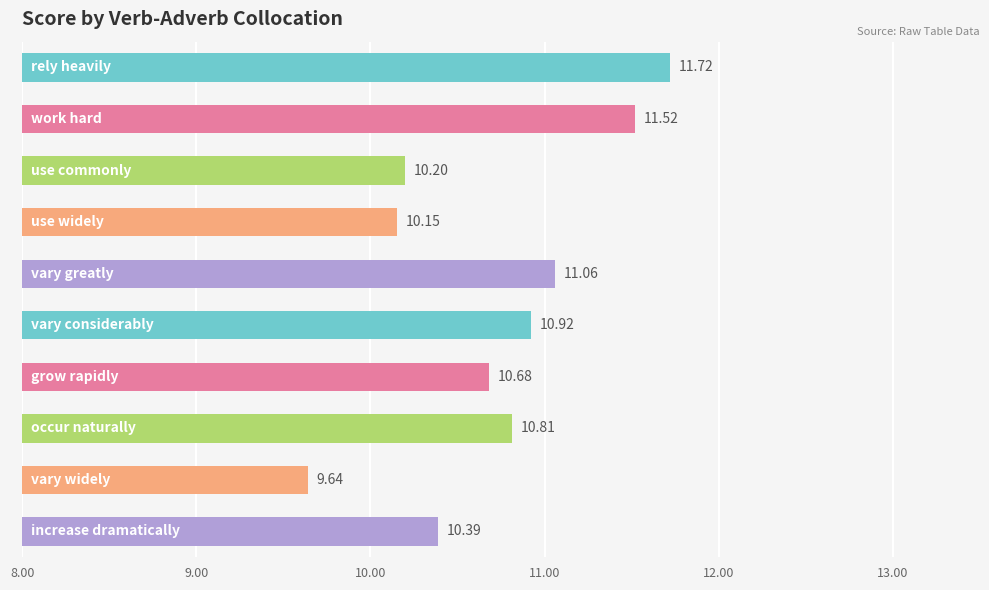

How many distinct data groups are displayed?

1